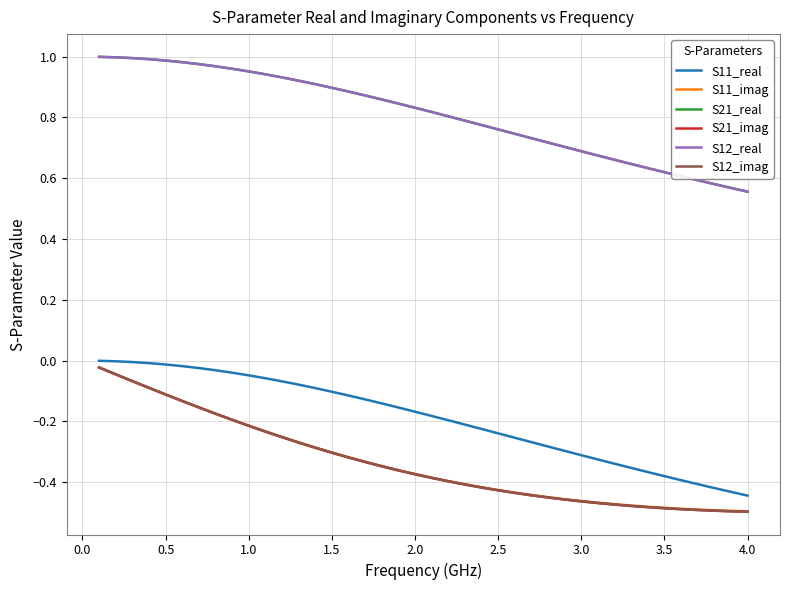

What is the minimum value shown in the chart?

-0.5